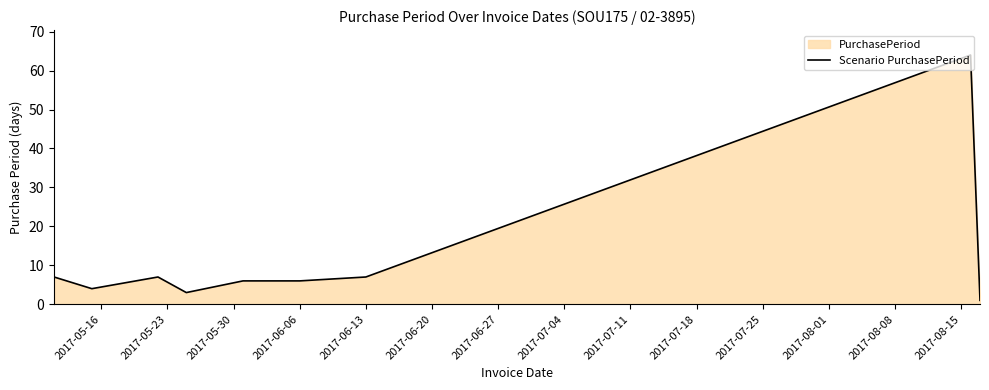

The value at 2017-06-06 is 6. True or false?

True